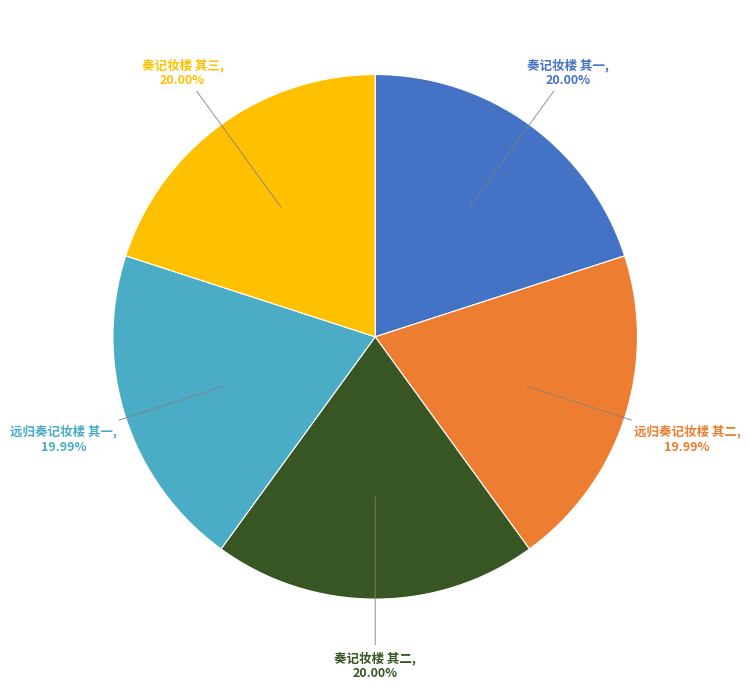

Does any single category account for the majority?

No